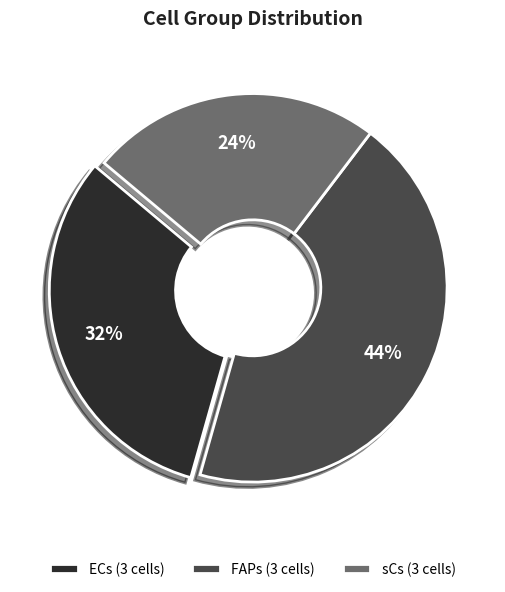

Does any single category account for the majority?

No